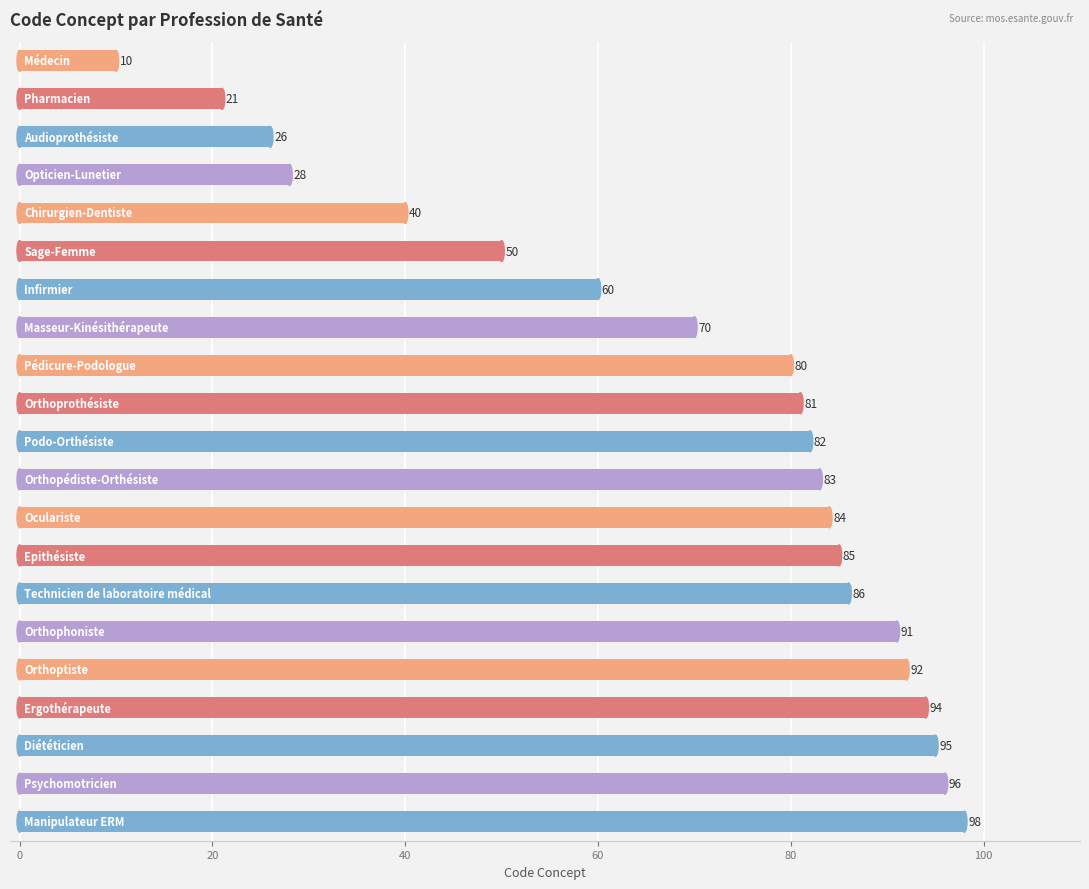

What is the minimum value shown in the chart?

10